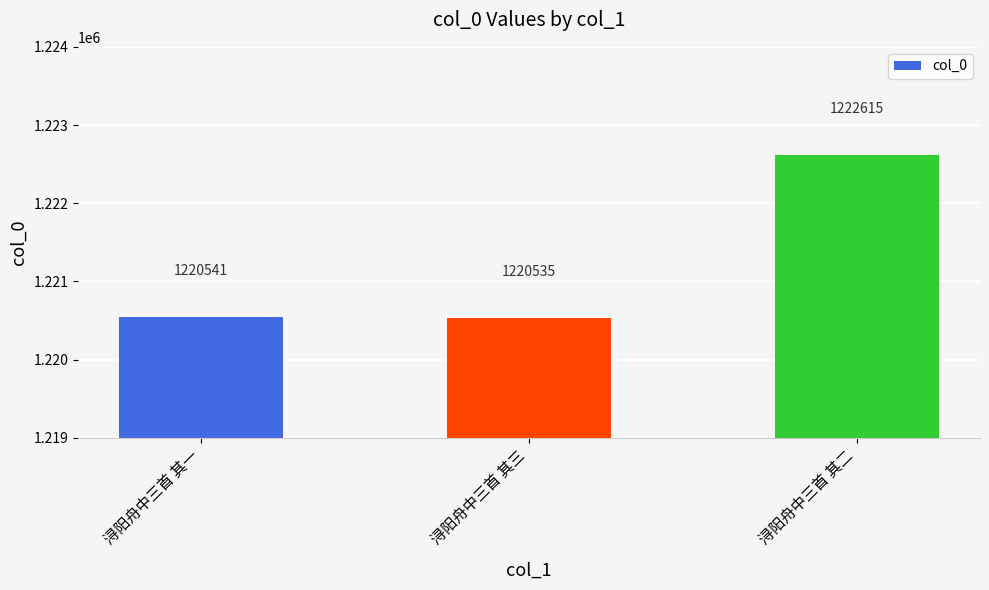

Reading left to right, extract all data points from this chart.

1220541	1220535	1222615